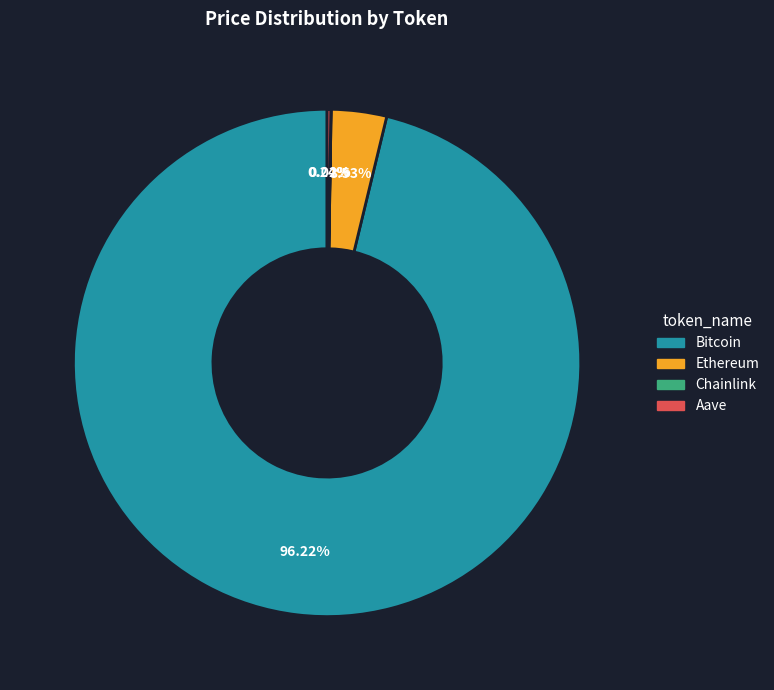

Which slice is the largest?

Bitcoin